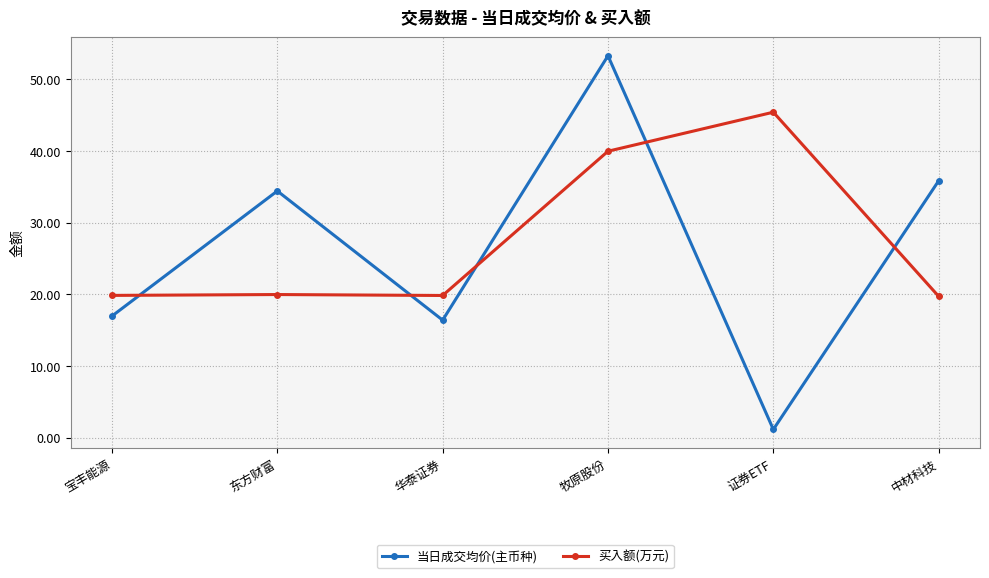

Does the chart display data point markers on the line(s)?

Yes